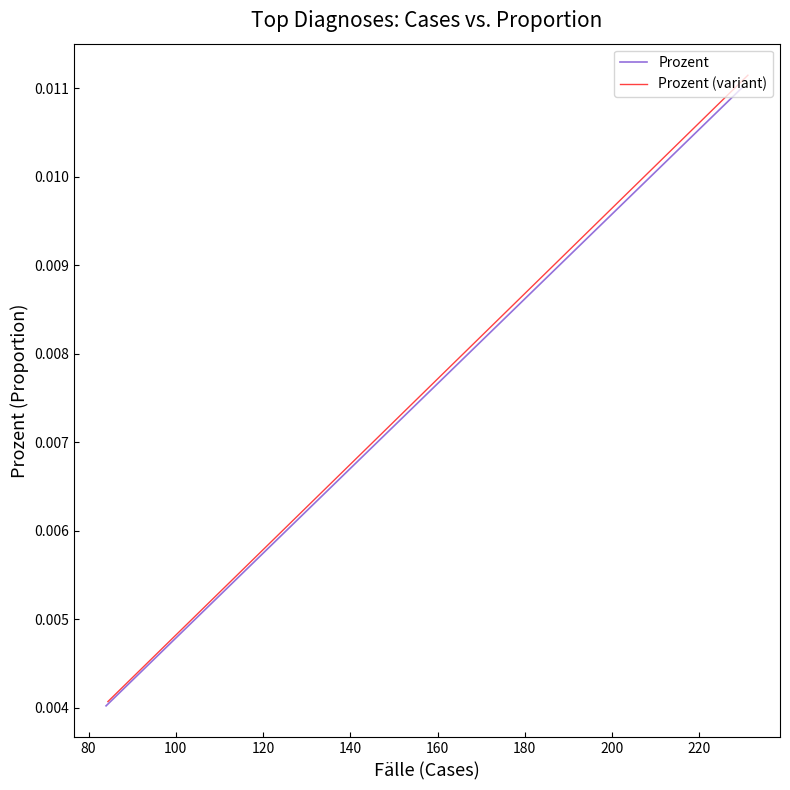

Rank the series by their maximum value, from highest to lowest.

Prozent (variant), Prozent